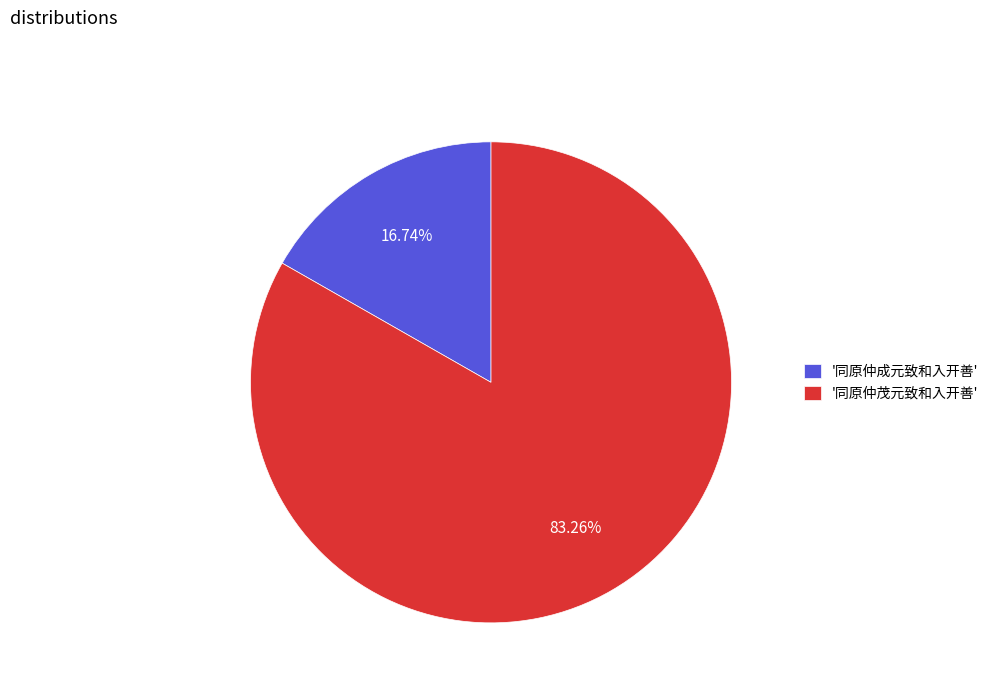

Between '同原仲成元致和入开善' and '同原仲茂元致和入开善', which is larger?

'同原仲茂元致和入开善'